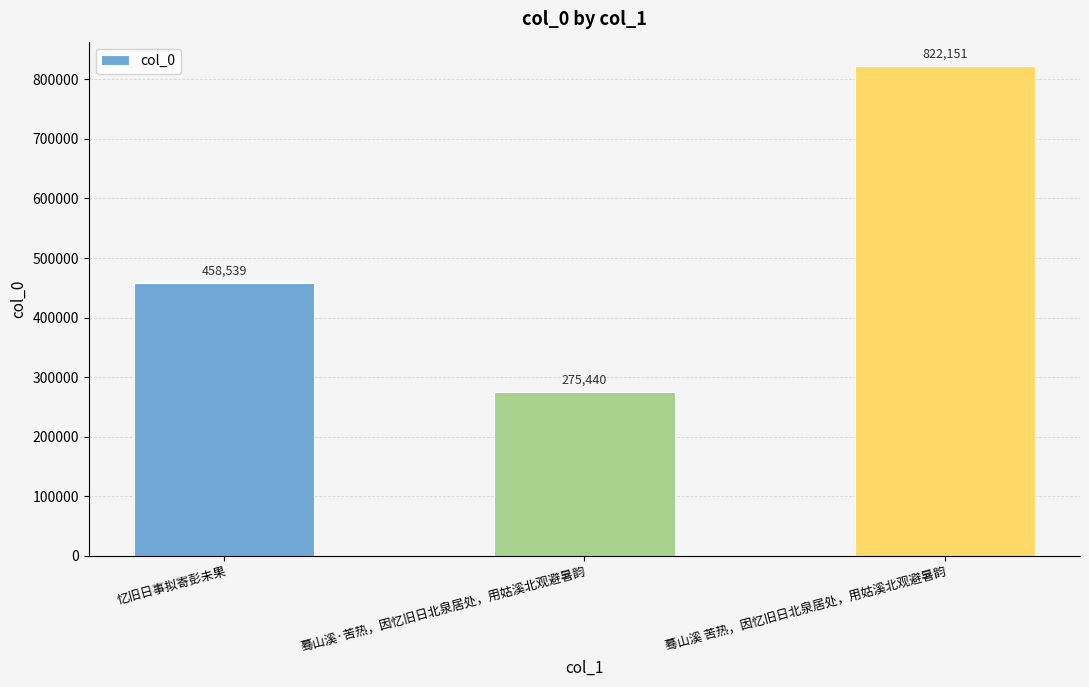

What is the change in value from 忆旧日事拟寄彭未果 to 蓦山溪 苦热，因忆旧日北泉居处，用姑溪北观避暑韵?

+363612